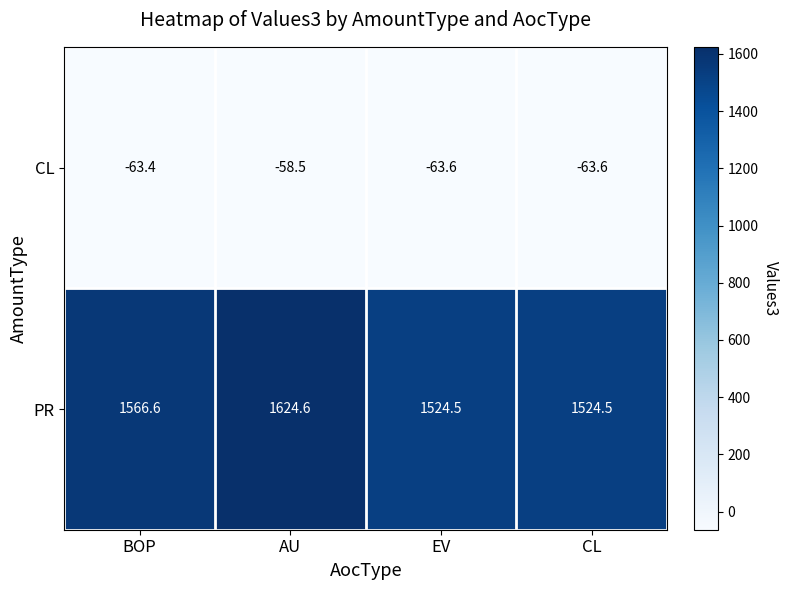

How many data points in PR are above 1566?

2